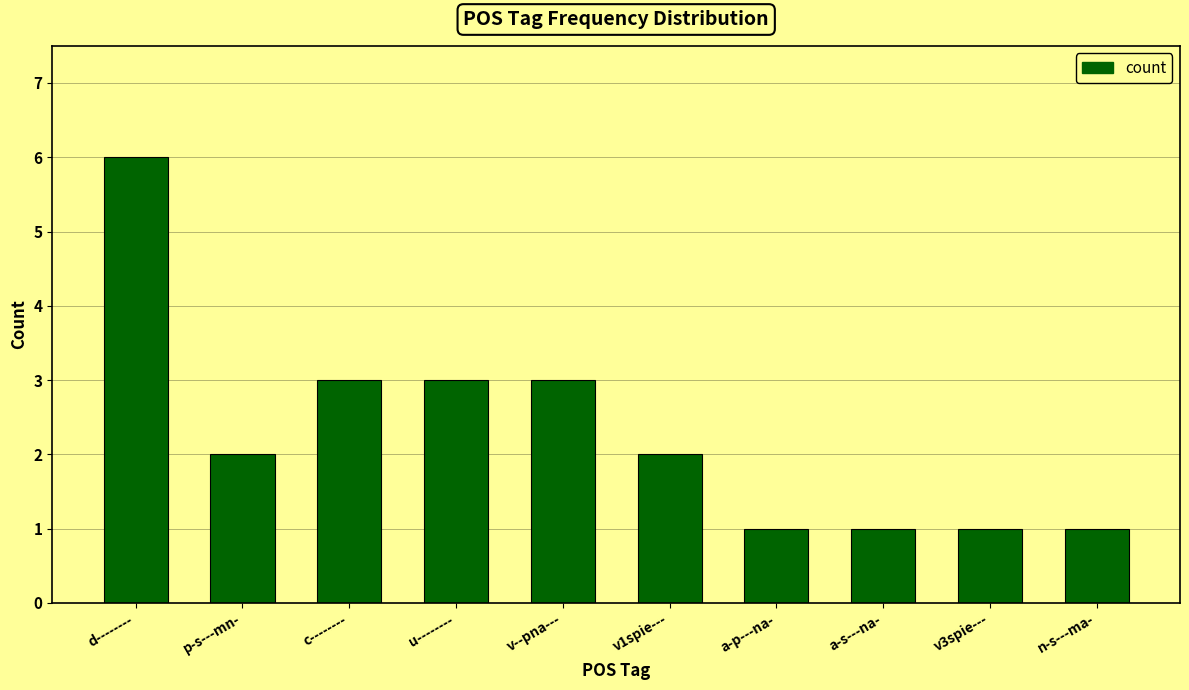

What is the label of the 6th bar from the left?

v1spie---